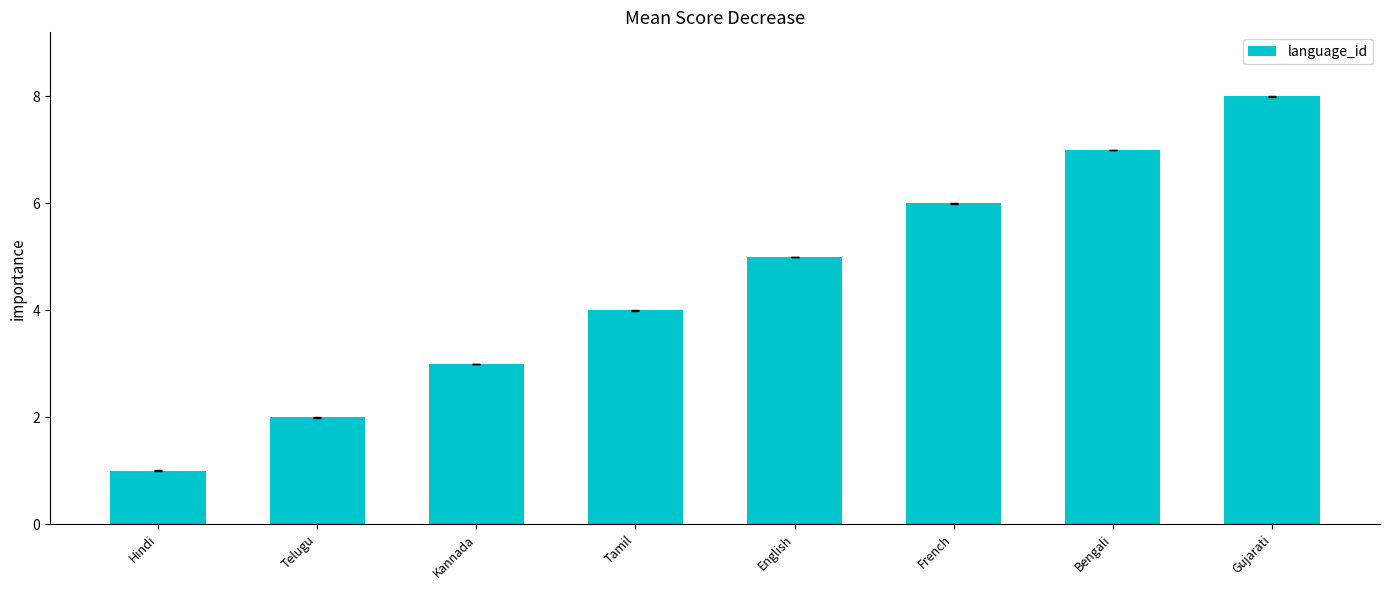

What is the ratio of the value at Hindi to the value at Bengali?

0.1